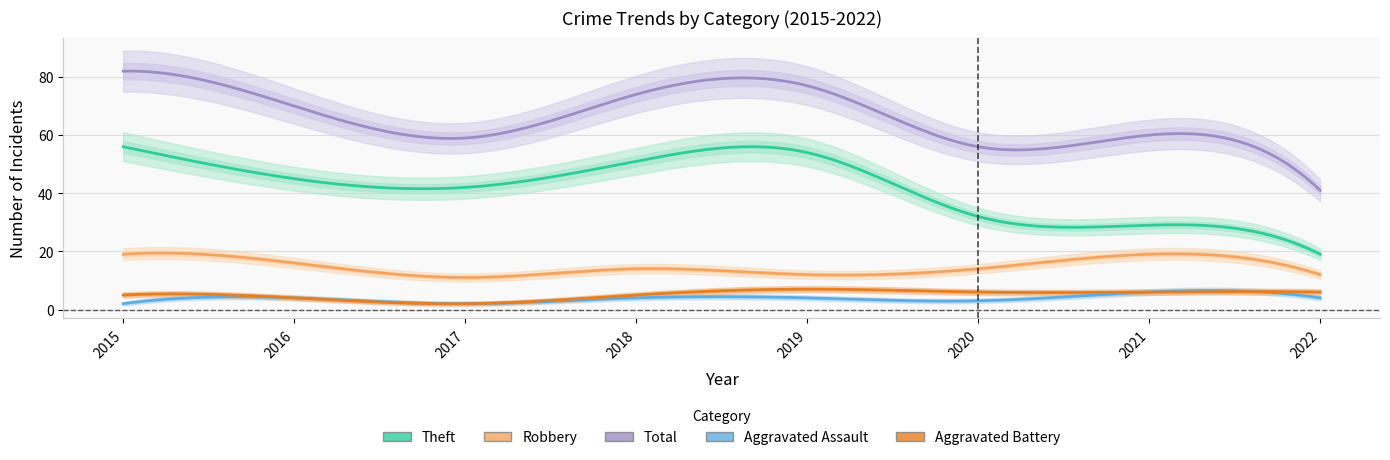

Where is the first local maximum for Aggravated Battery?

2019